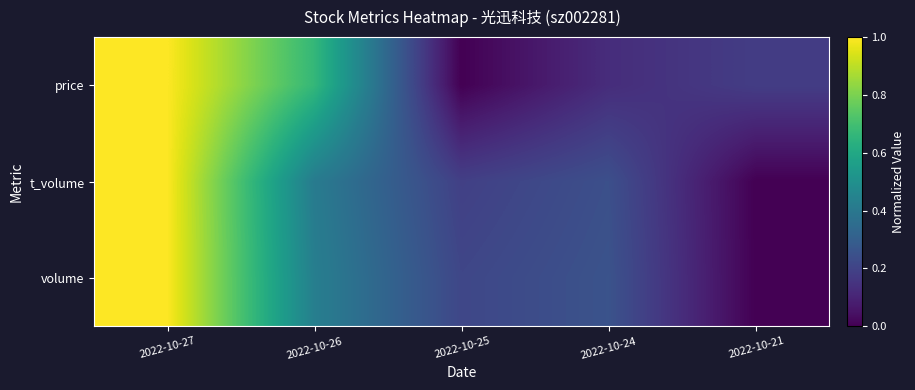

What is the total value across all series at 2022-10-26?

1.5